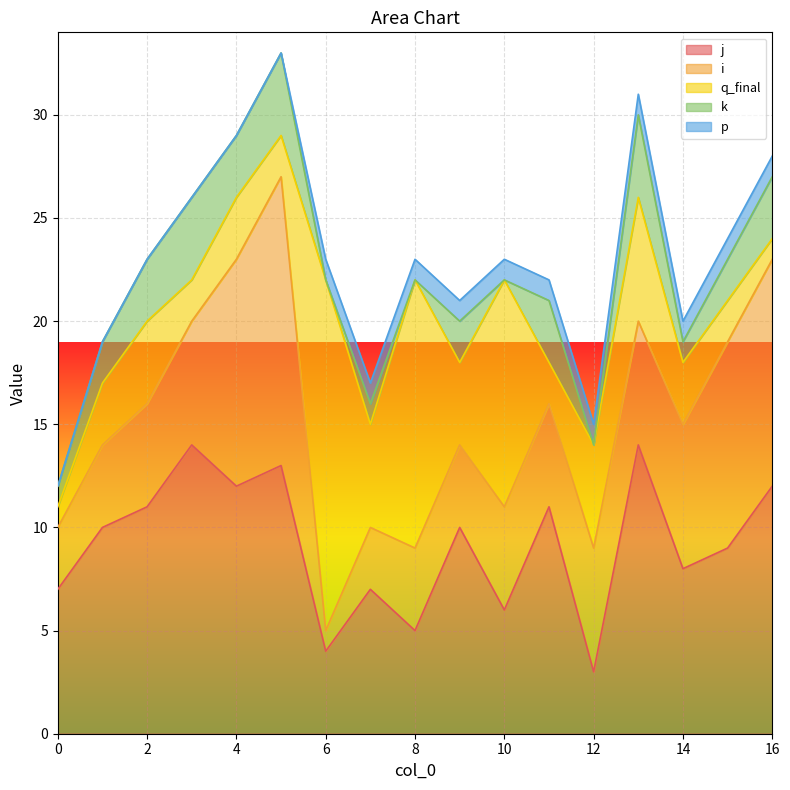

What is the difference between the highest and lowest values at 6?

17